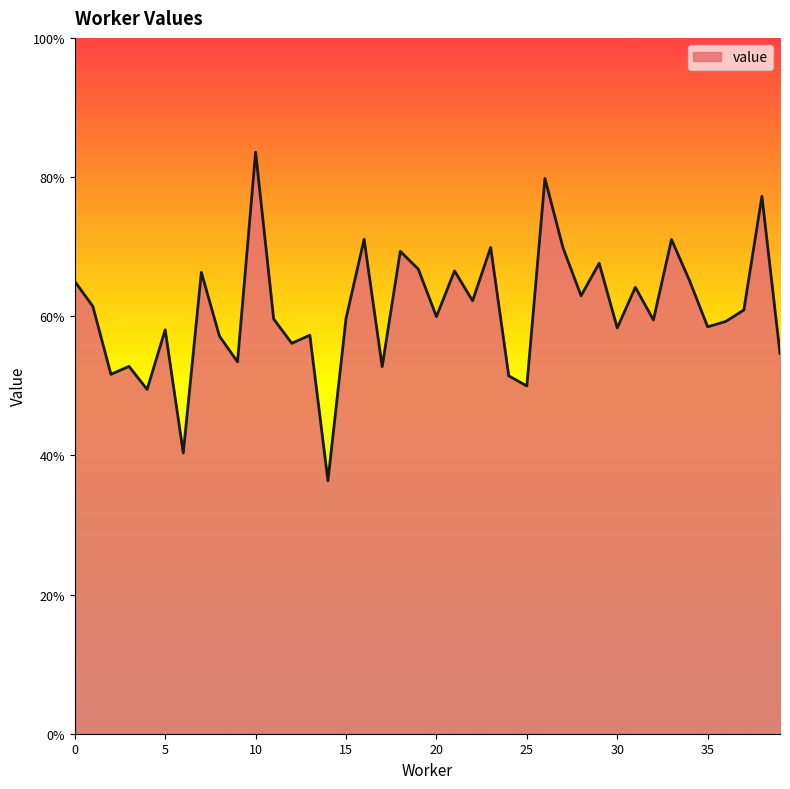

Rank the categories by value from highest to lowest.

10, 26, 38, 16, 33, 23, 27, 18, 29, 19, 21, 7, 34, 0, 31, 28, 22, 1, 37, 20, 15, 11, 32, 36, 35, 30, 5, 13, 8, 12, 39, 9, 3, 17, 2, 24, 25, 4, 6, 14